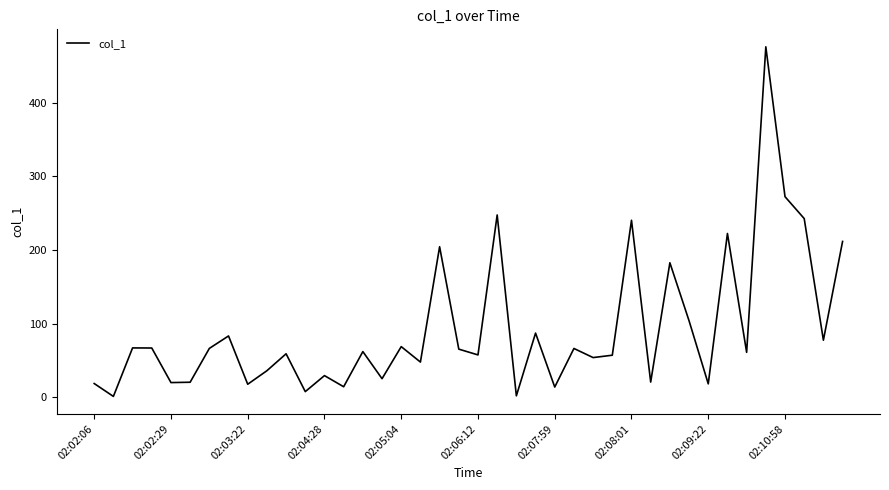

What is the greatest value displayed?

476.1